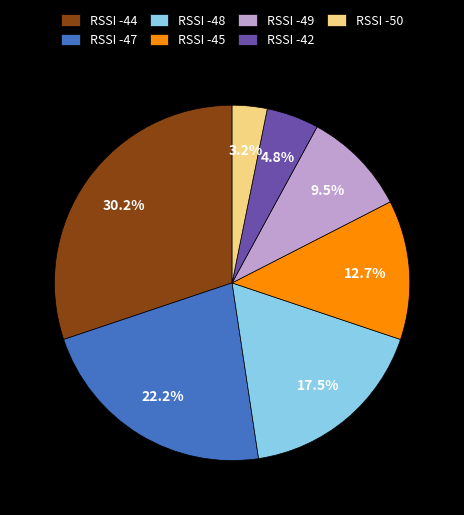

Which has a higher value, RSSI -48 or RSSI -44?

RSSI -44